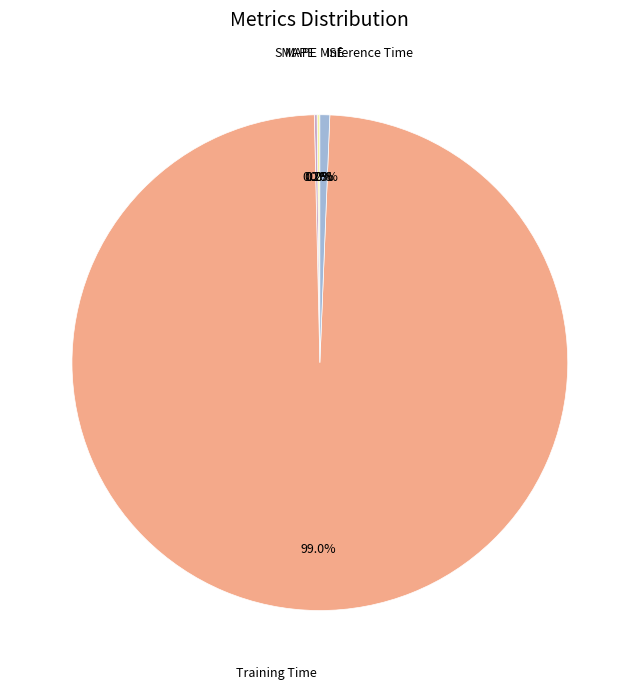

Which has a higher value, SMAPE or Inference Time?

Inference Time